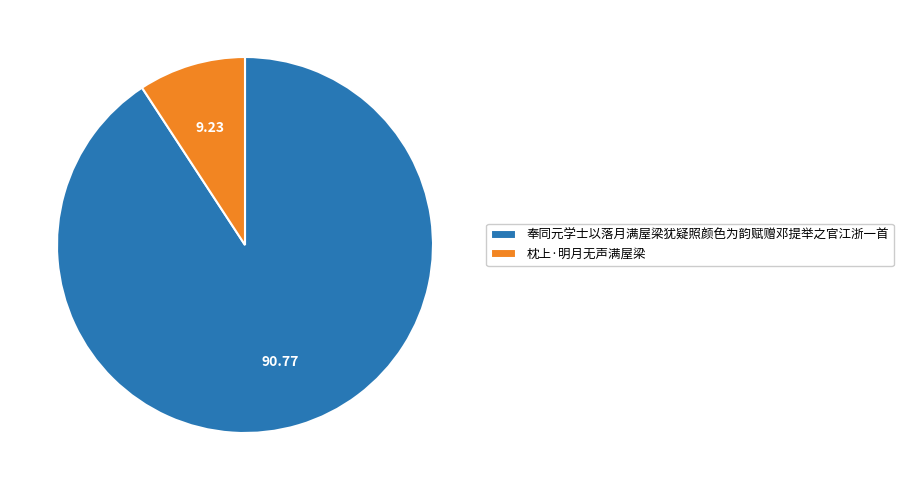

Which category has the smallest portion of the pie?

枕上·明月无声满屋梁